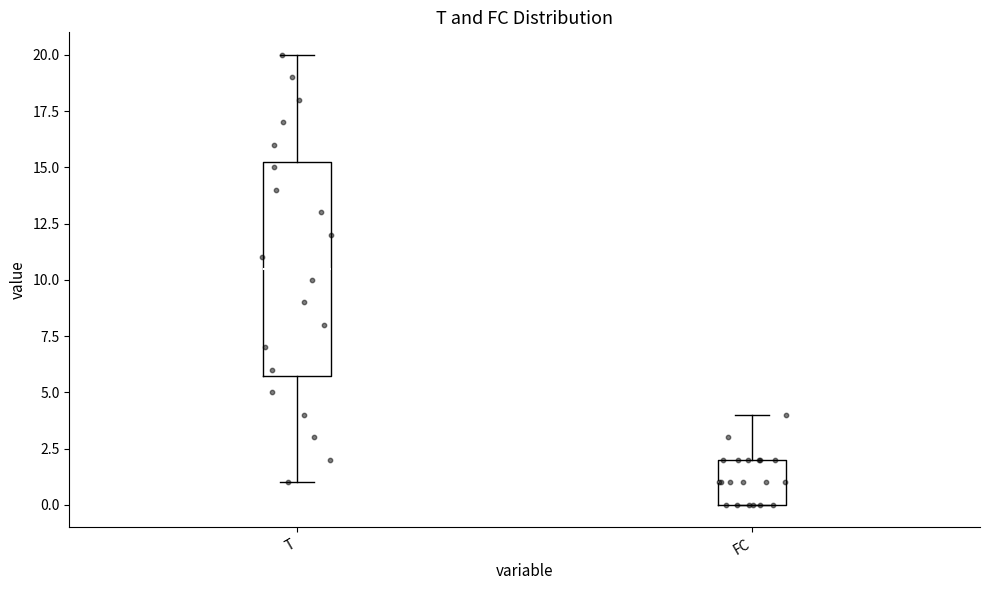

Reading left to right, transcribe this box plot: for each box, give where its median line is, the range the box spans, and where its two whiskers end, as read against the y-axis. The values are not printed on the chart, so give them approximately, as read against the axis.

T: median 10.5, box 6.0 to 15.5, whiskers 1.0 to 20.0
FC: median 1.0, box 0.0 to 2.0, whiskers 0.0 to 4.0